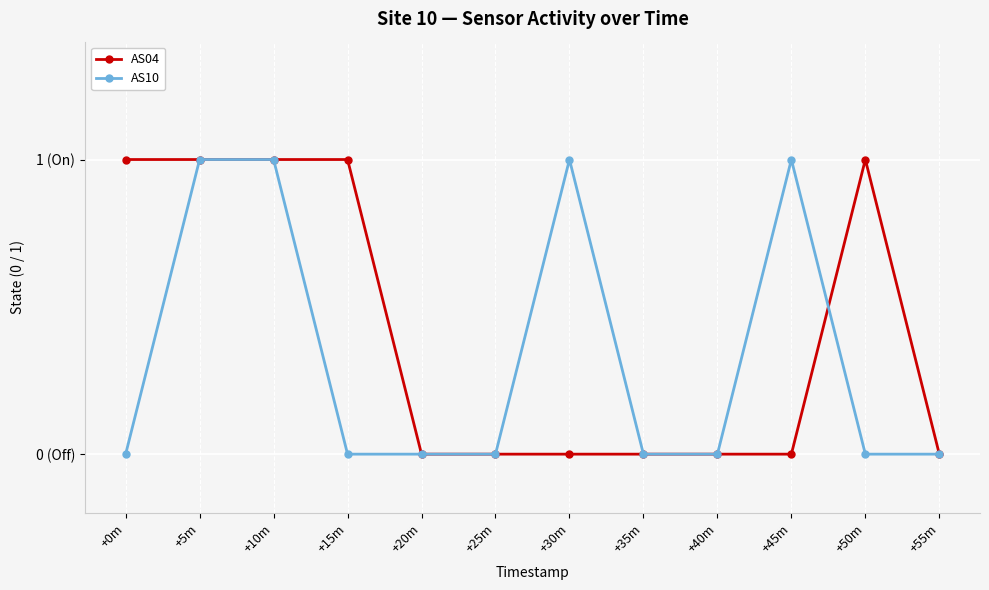

At how many categories does at least one series exceed 0?

7